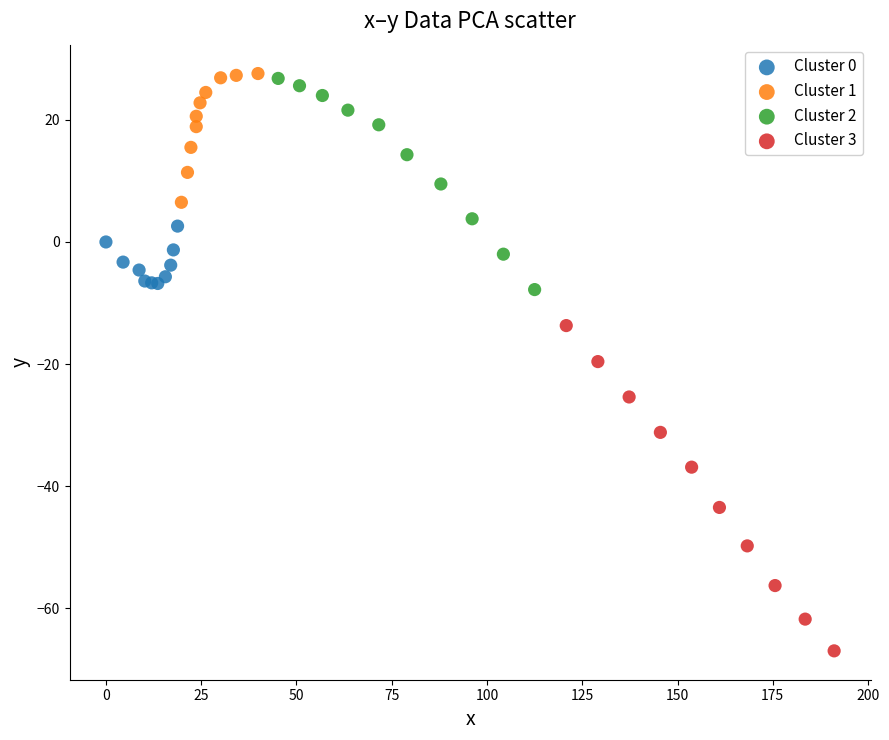

Which series contains the lowest Y value?

Cluster 3